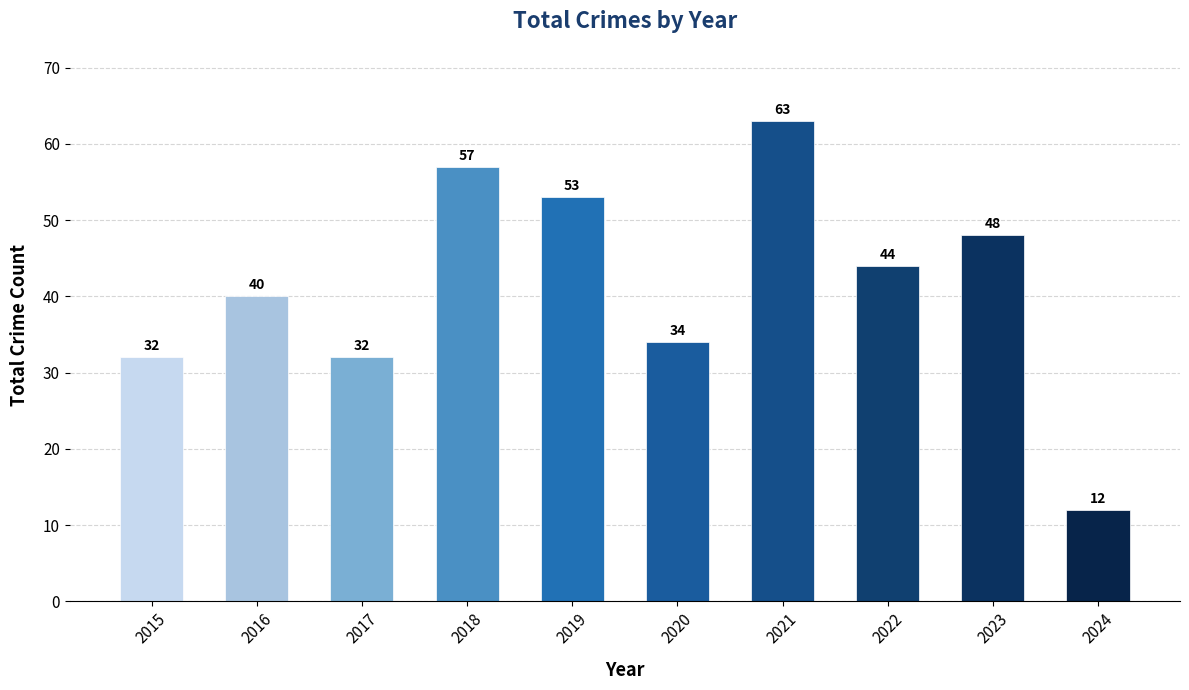

Reading left to right, list all the values displayed in this chart.

32	40	32	57	53	34	63	44	48	12